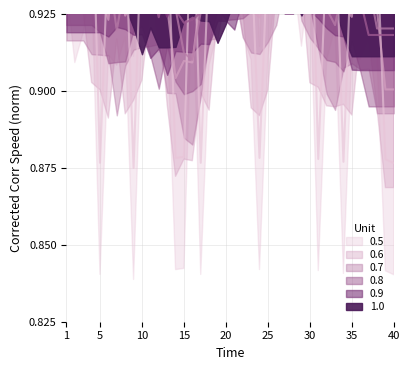

What is the sum of all values?

37.5